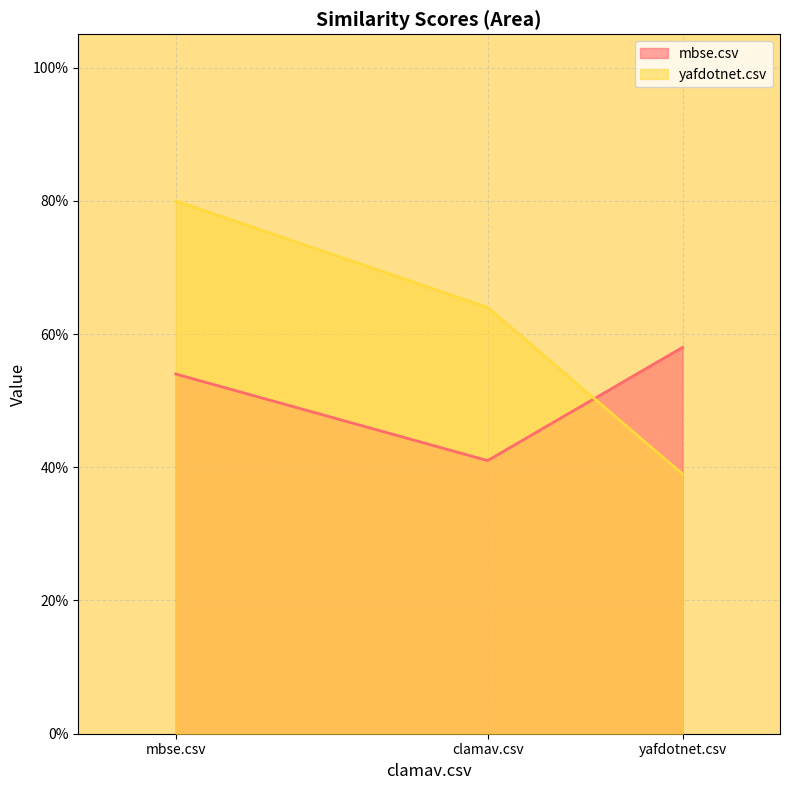

Between clamav.csv and yafdotnet.csv, which series saw the biggest shift?

yafdotnet.csv